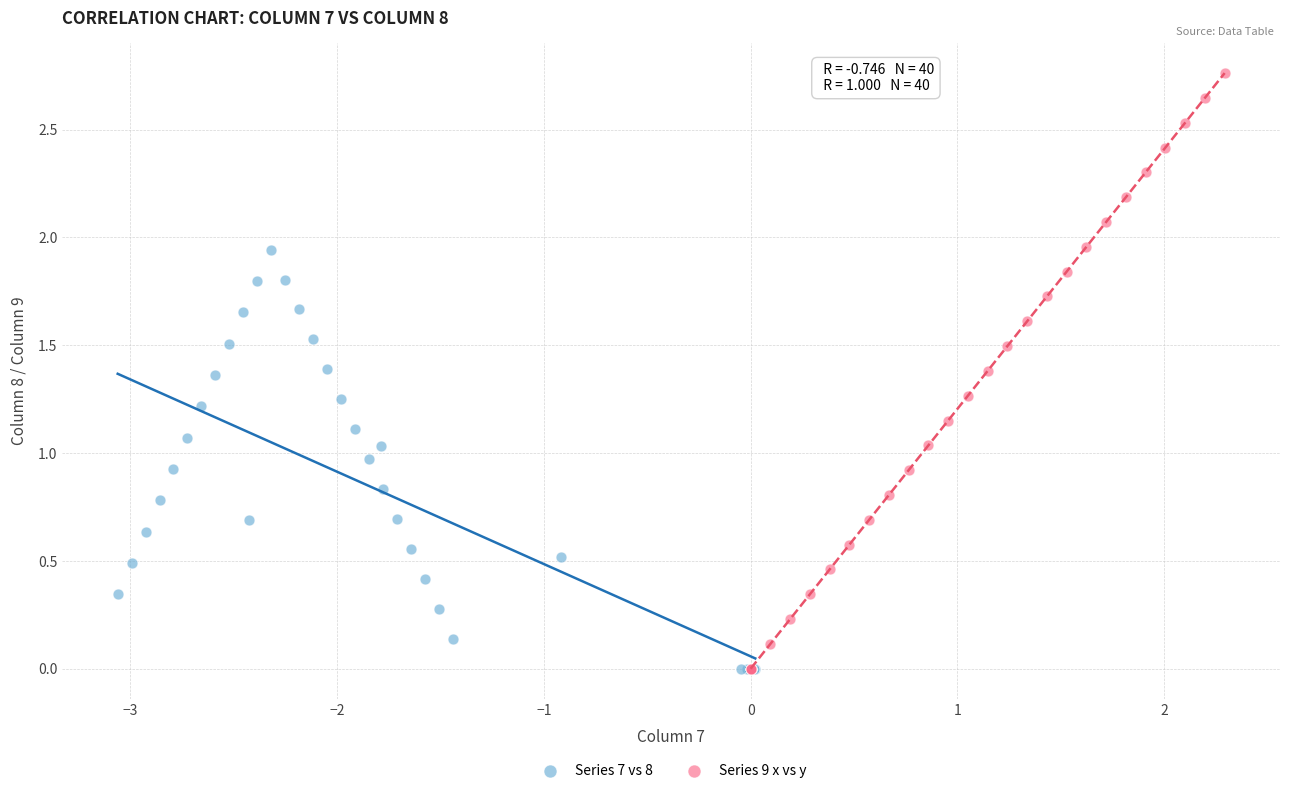

Which series has the widest spread of Y values?

Series 9 x vs y